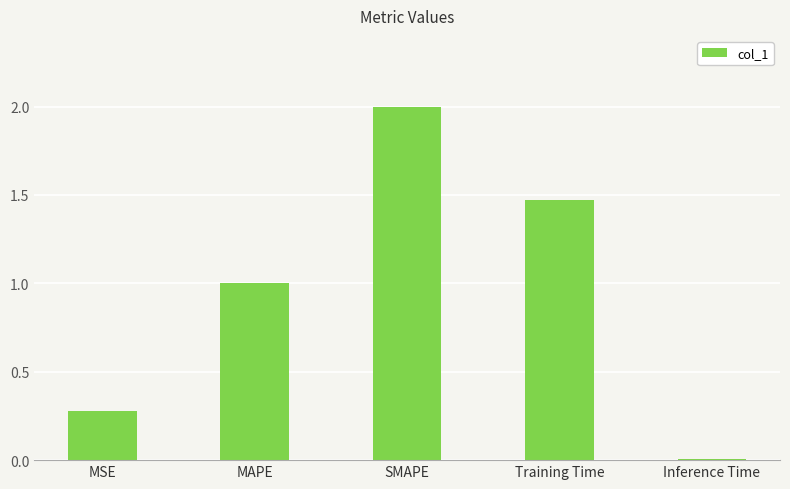

Between Training Time and SMAPE, which is larger?

SMAPE